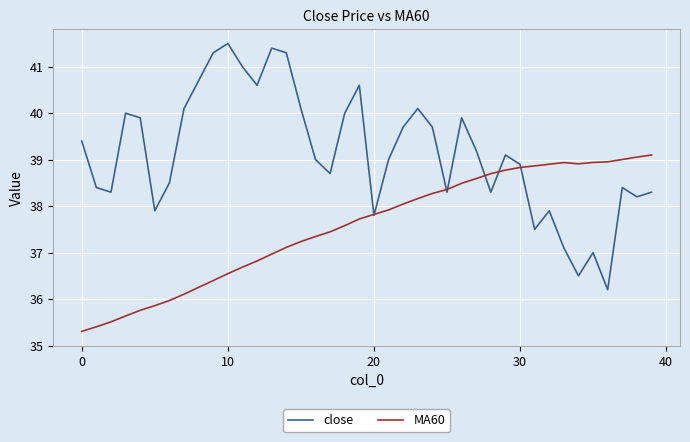

Rank the series by their maximum value, from lowest to highest.

MA60, close